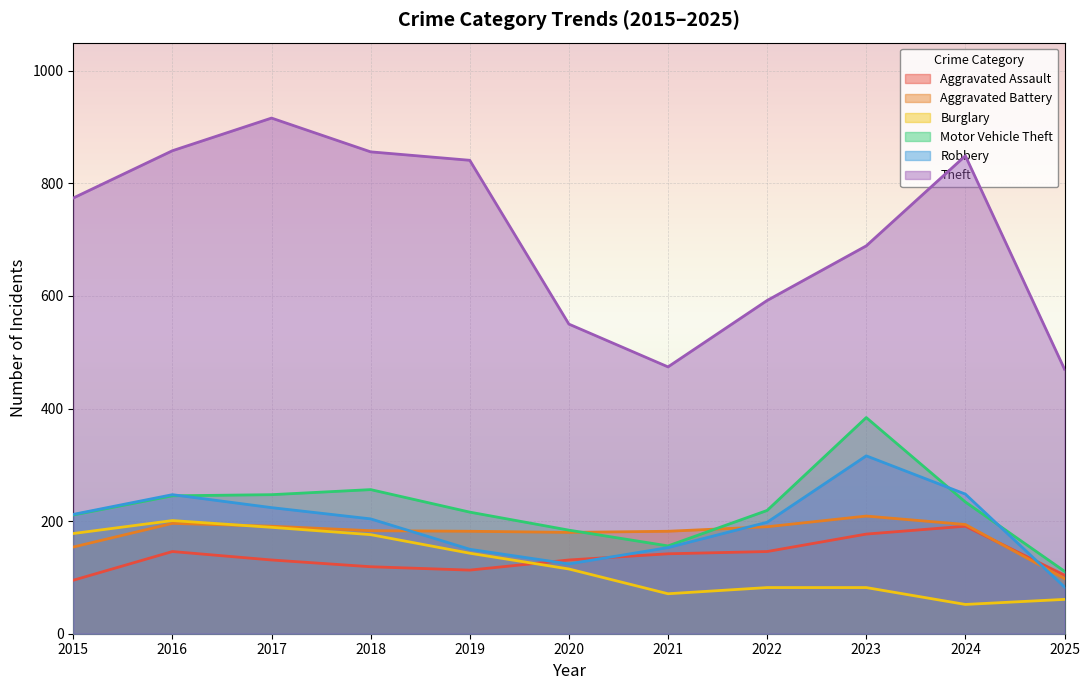

Count the number of categories in the chart.

11